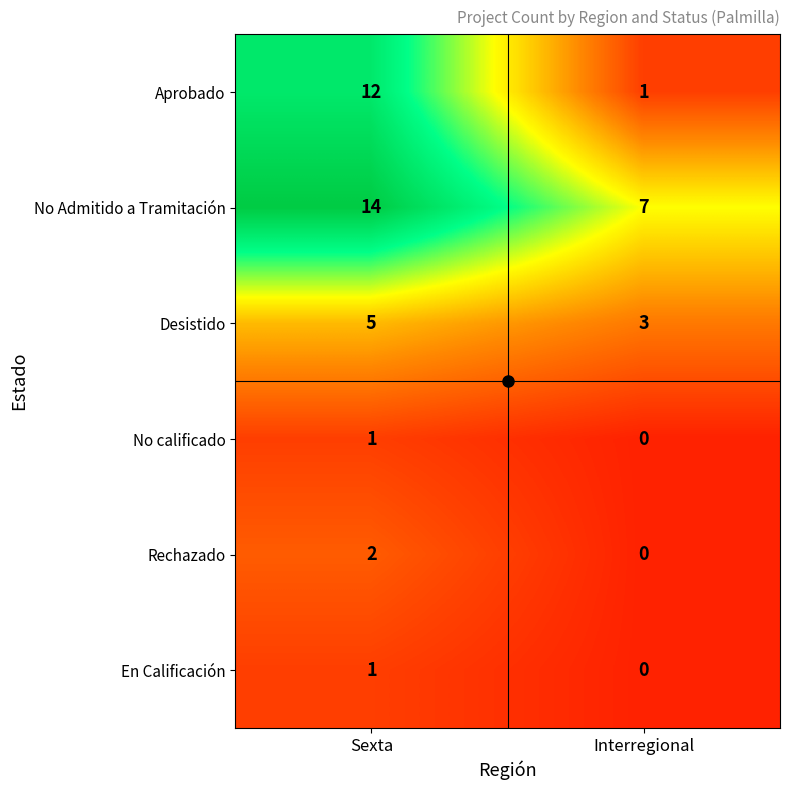

At which label does En Calificación reach its peak?

Sexta